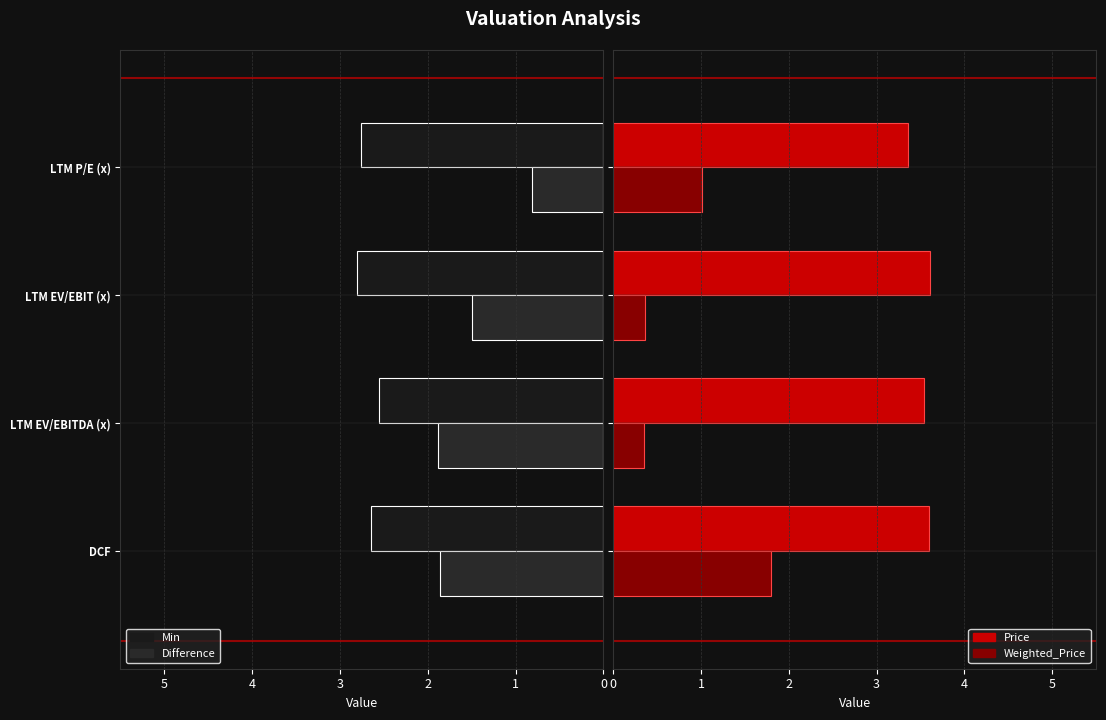

What is the sum of all Difference values?

6.1